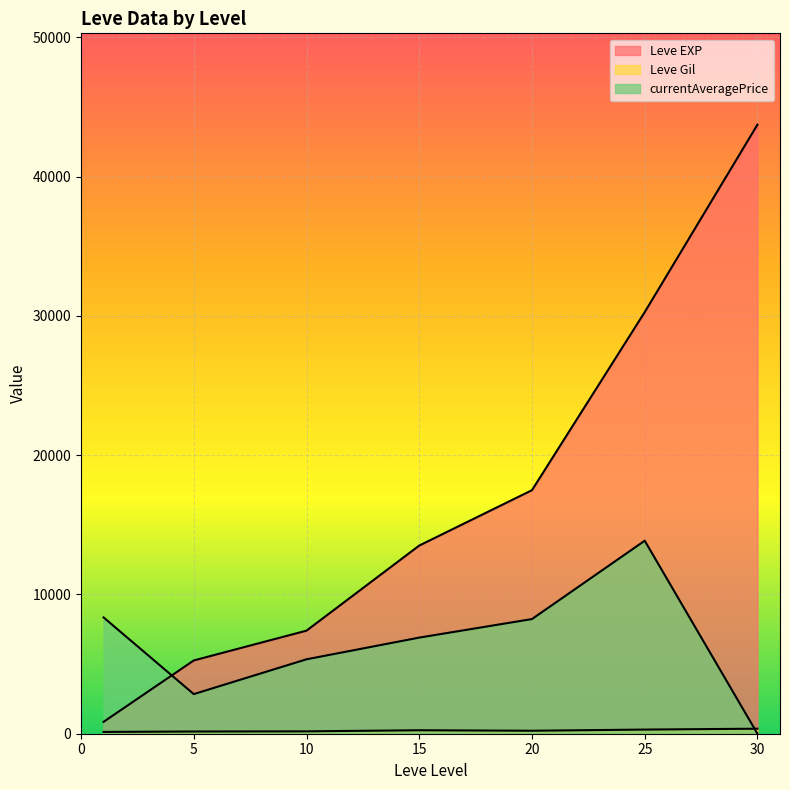

Between 25 and 5, which is larger?

25